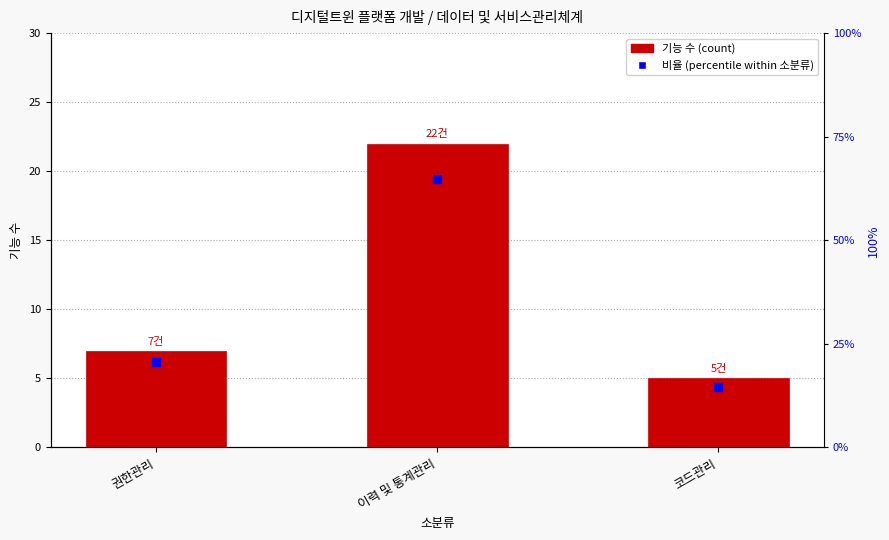

Which series has the largest total across all categories?

기능 수 (count)